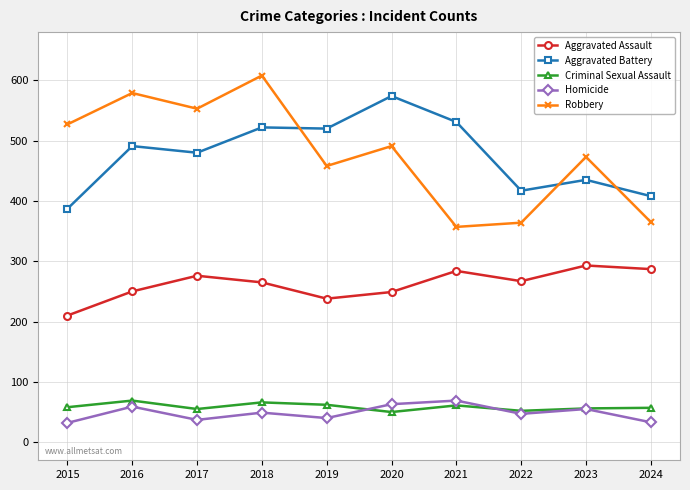

At which category does the chart reach its peak across all series?

2018